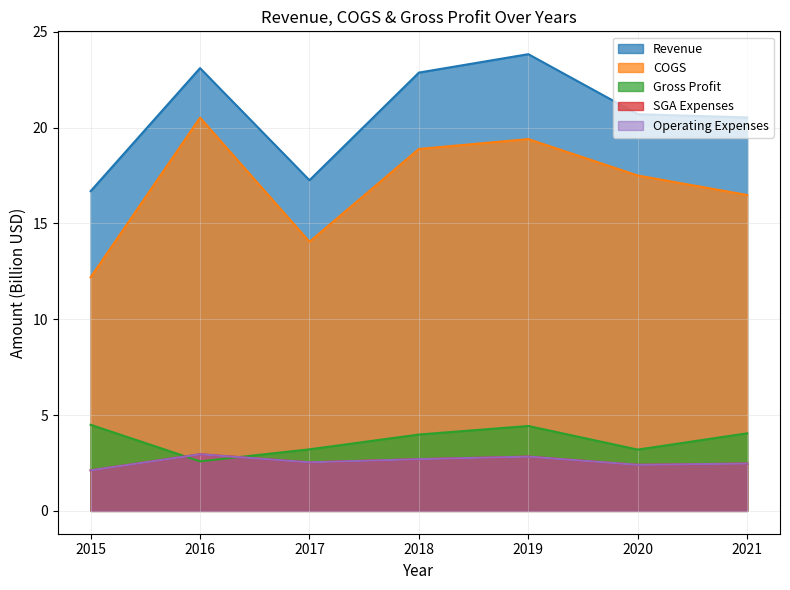

Reading left to right, transcribe all the data shown in this chart.

Revenue: 2015=16.7	2016=23.1	2017=17.3	2018=22.9	2019=23.8	2020=20.7	2021=20.5
COGS: 2015=12.2	2016=20.5	2017=14.0	2018=18.9	2019=19.4	2020=17.5	2021=16.5
Gross Profit: 2015=4.5	2016=2.6	2017=3.2	2018=4.0	2019=4.4	2020=3.2	2021=4.0
SGA Expenses: 2015=2.1	2016=3.0	2017=2.5	2018=2.7	2019=2.8	2020=2.4	2021=2.5
Operating Expenses: 2015=2.1	2016=3.0	2017=2.5	2018=2.7	2019=2.8	2020=2.4	2021=2.5